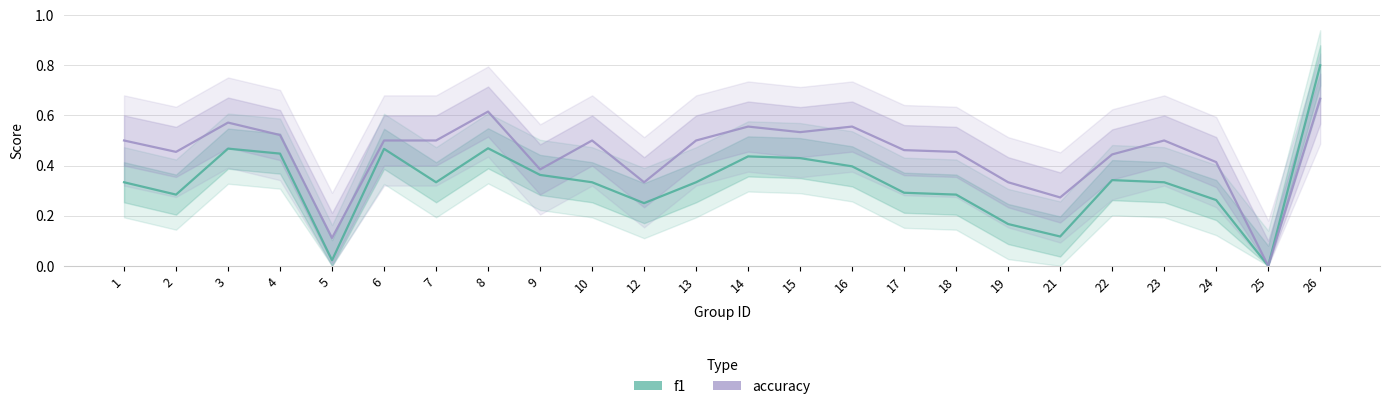

Between 3 and 5, which is larger?

3